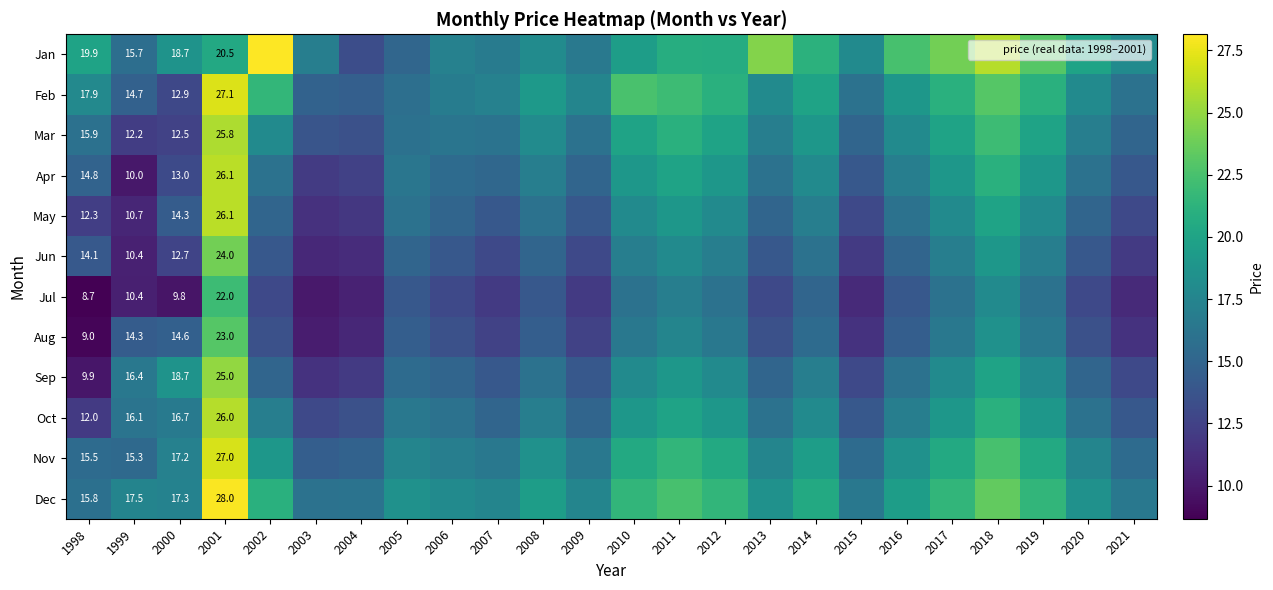

Is the value of May at 2003 greater than the value of Jan at 2012?

No